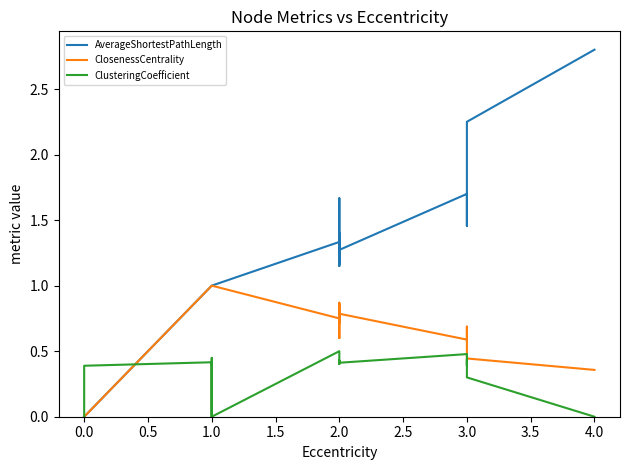

What is the average value of the ClosenessCentrality series?

0.7